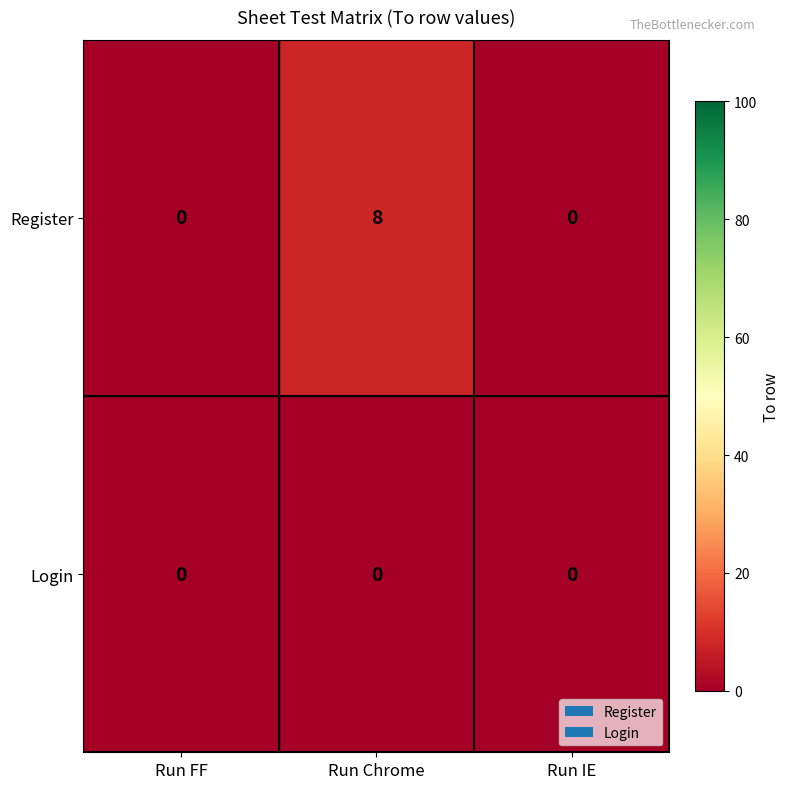

At Run Chrome, list the series in order from largest to smallest.

Register, Login